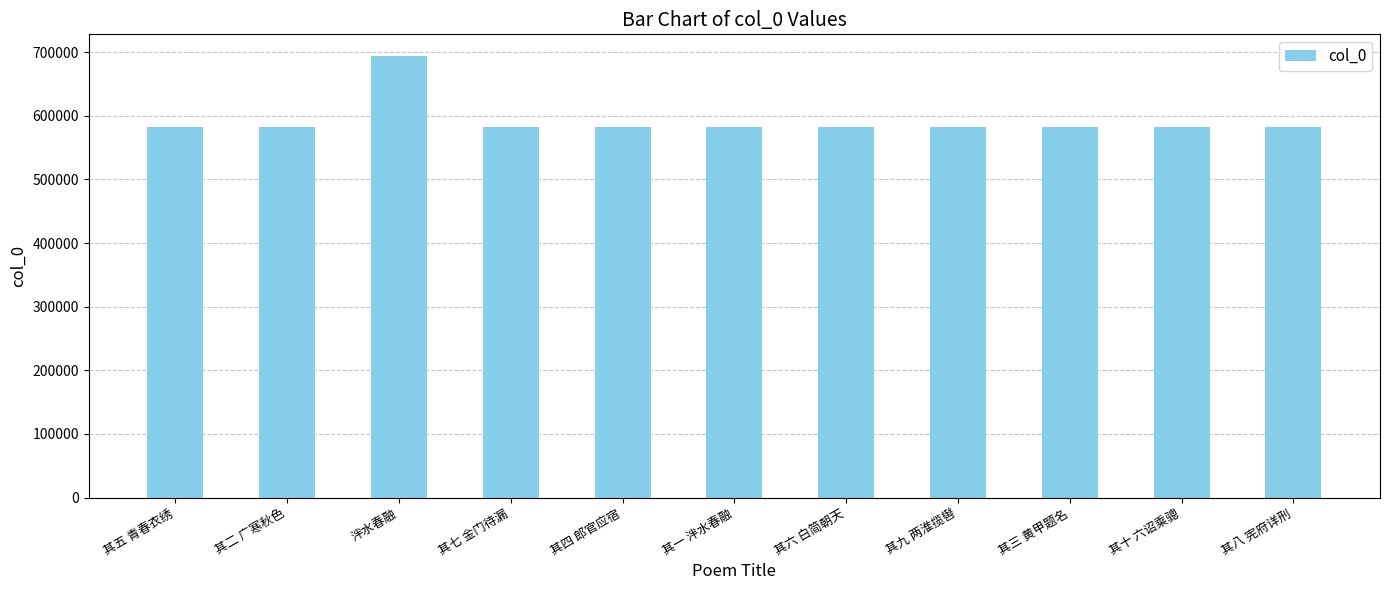

What is the smallest value displayed?

582257